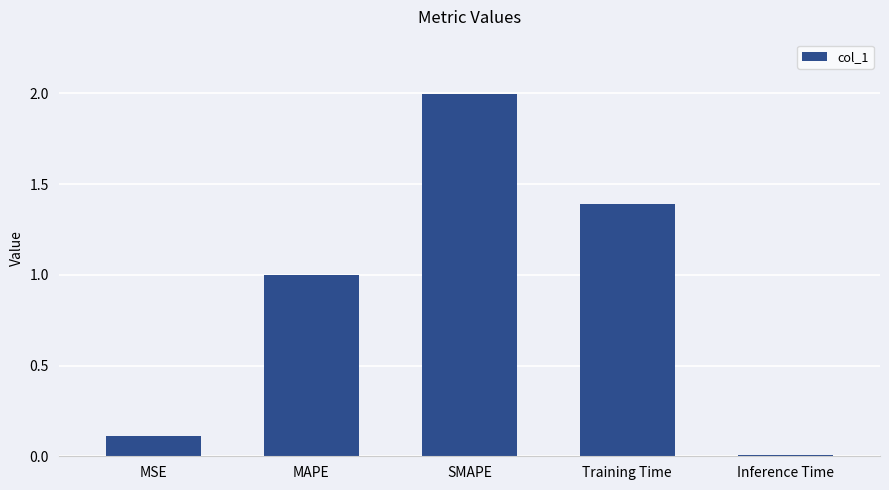

What is the sum of the values at Training Time and MAPE?

2.4